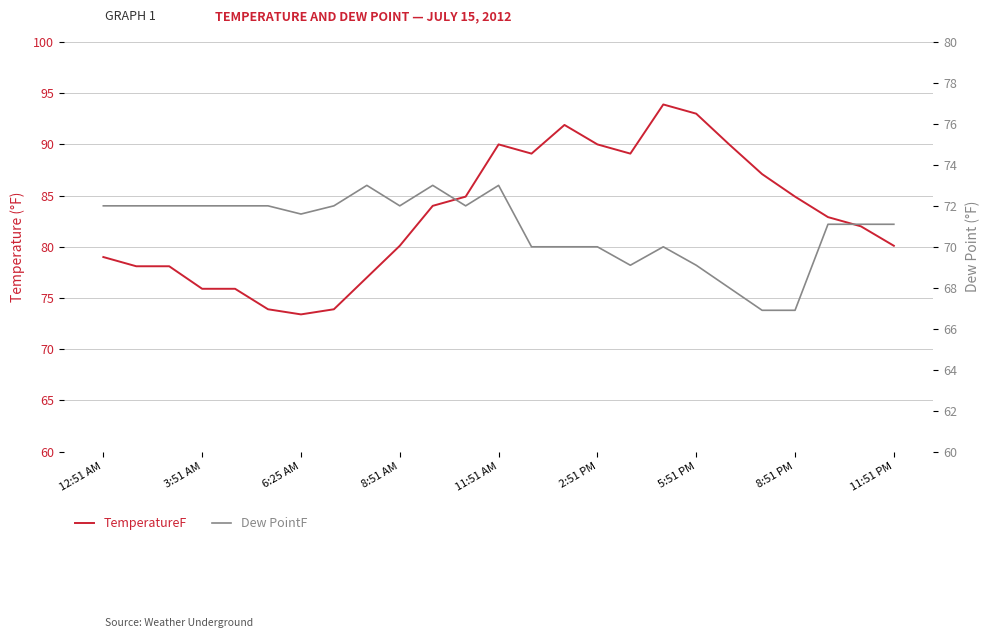

What is the value of the TemperatureF point at the 6th from the left?

73.9